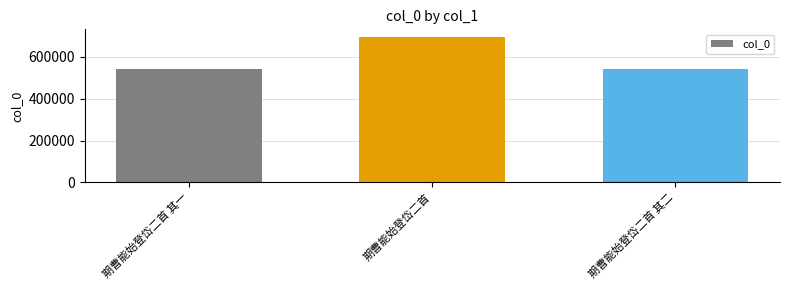

Count the number of data series in this chart.

1